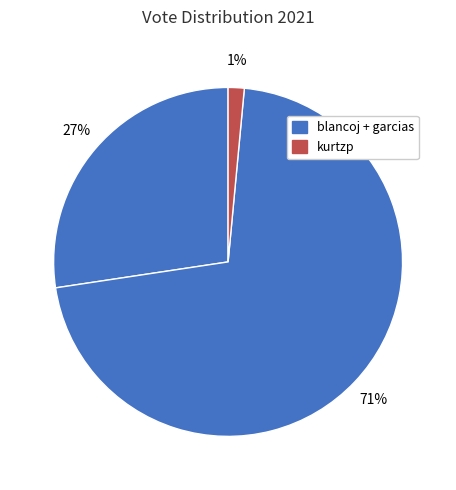

Which slice is the smallest?

kurtzp